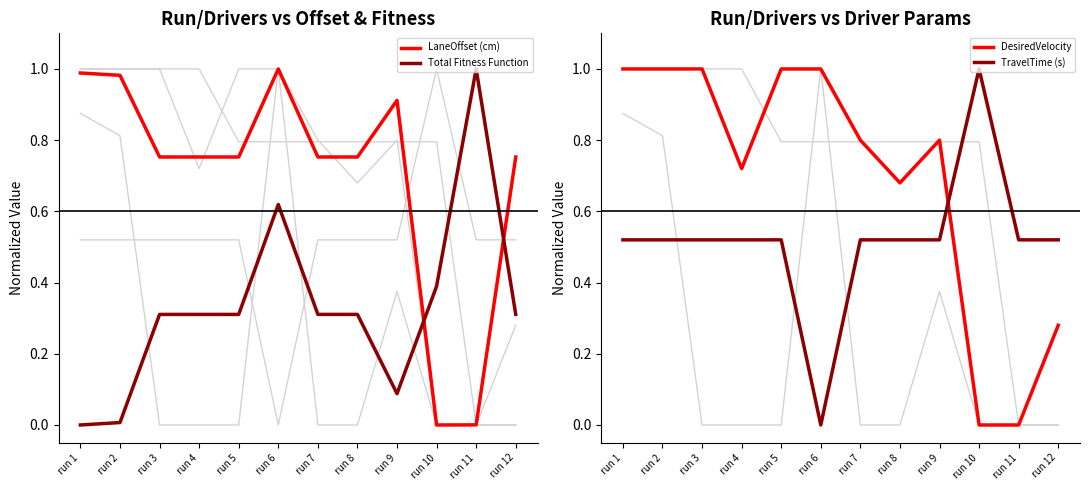

At which category does Total Fitness Function reach its first local valley?

run 9